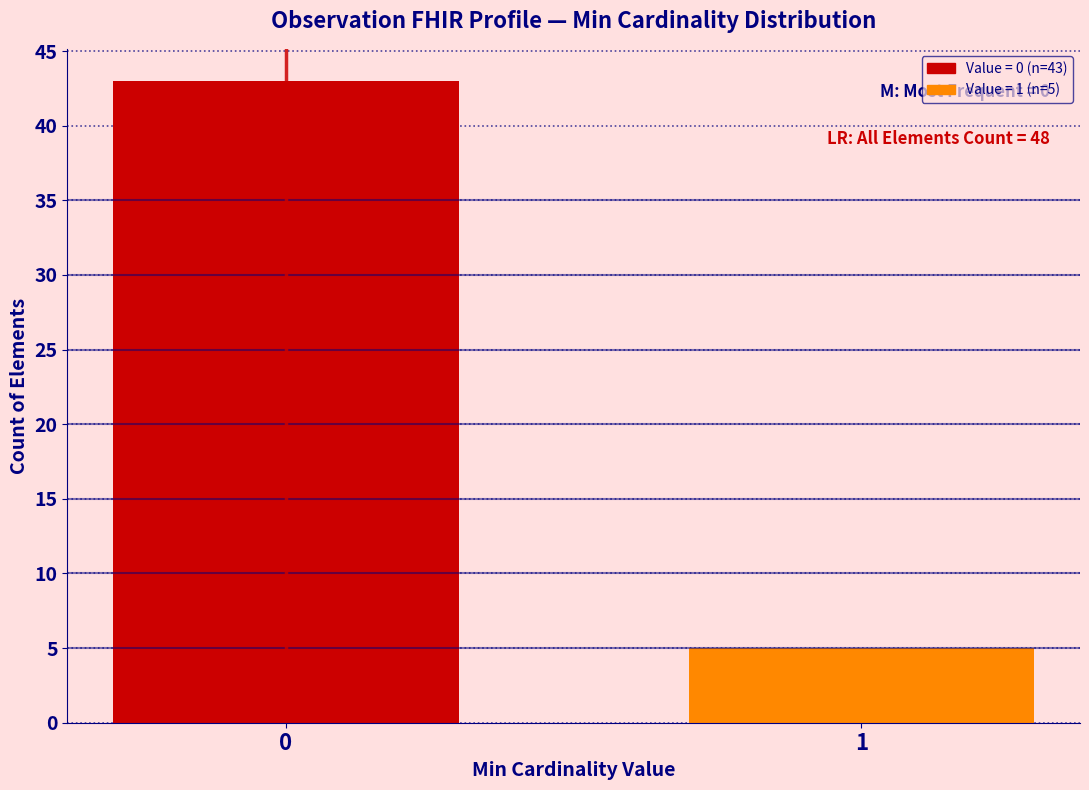

Reading right to left, transcribe all the data shown in this chart.

1=5	0=43